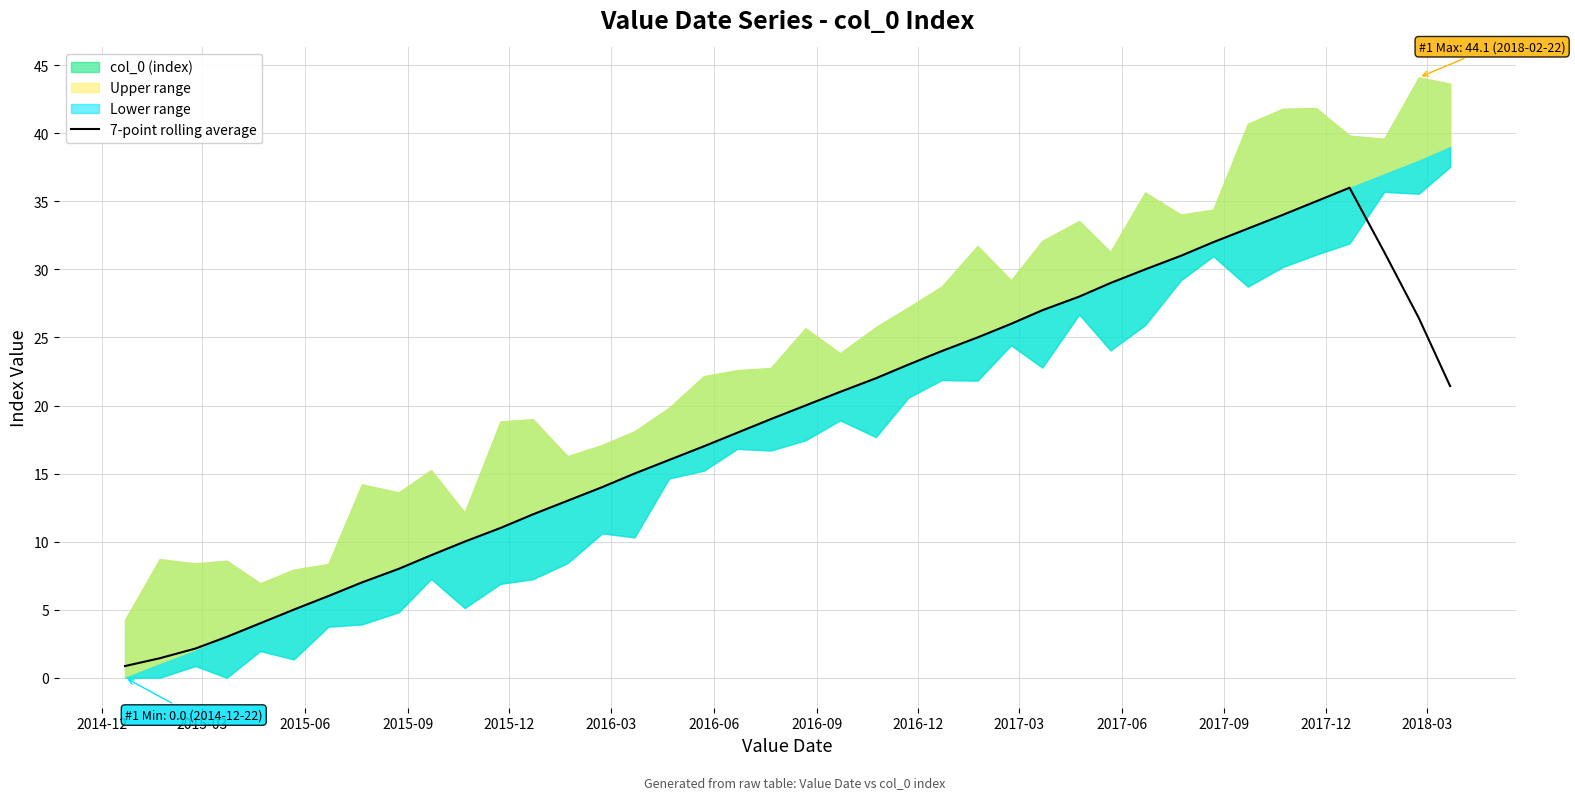

What is the highest value of the 7-point rolling average series?

36.0